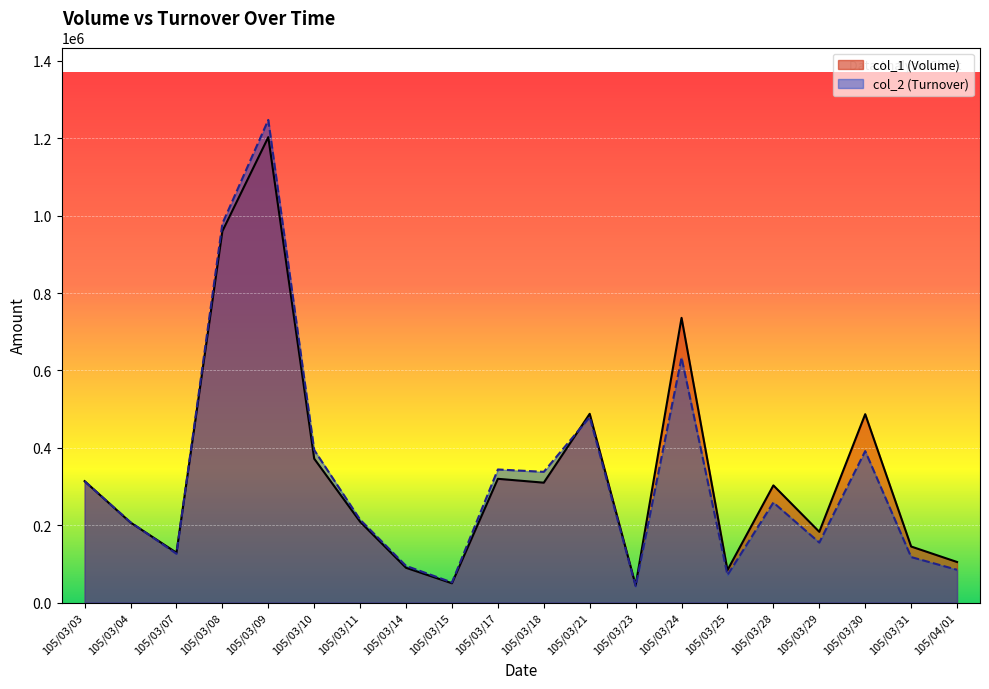

What is the value of the col_1 (Volume) point at the 19th from the left?

145000